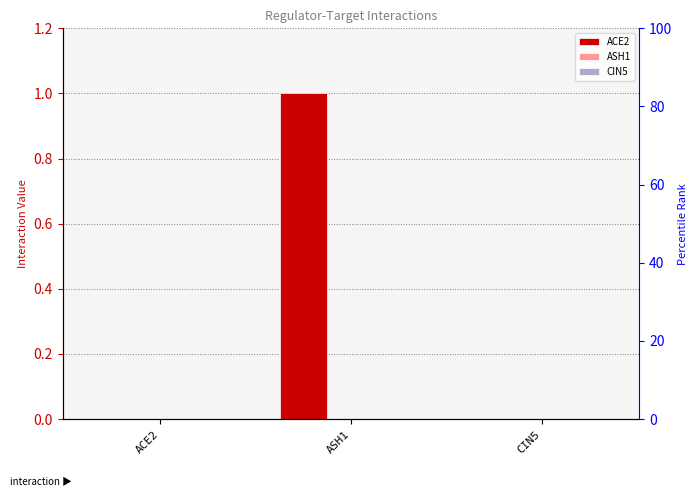

What is the sum of the ACE2 values at ASH1 and ACE2?

1